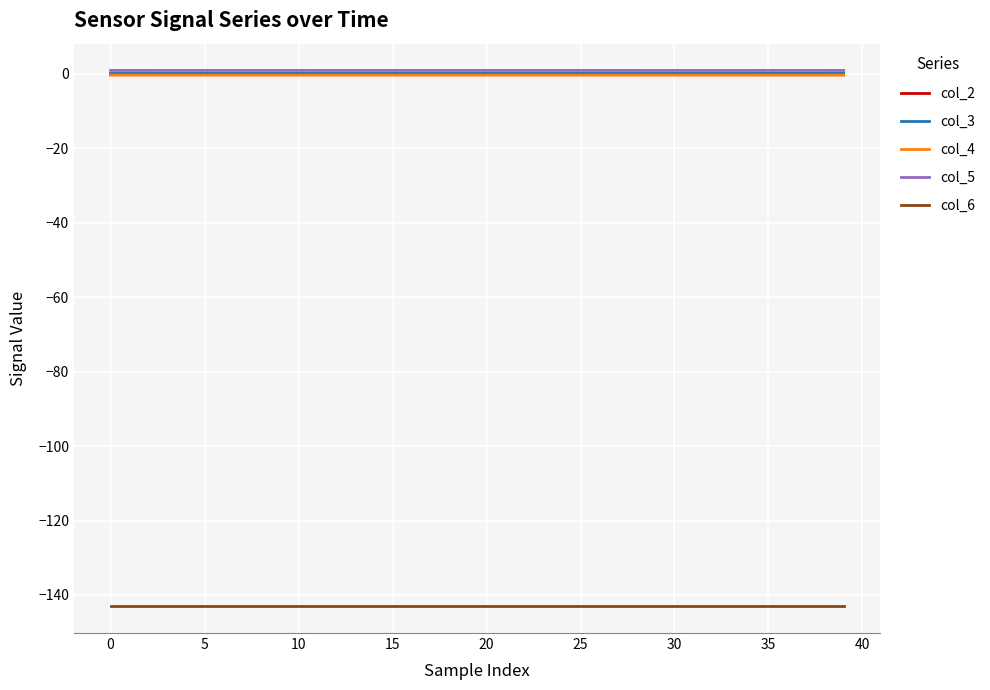

True or false: col_4 and col_6 intersect in this chart.

False